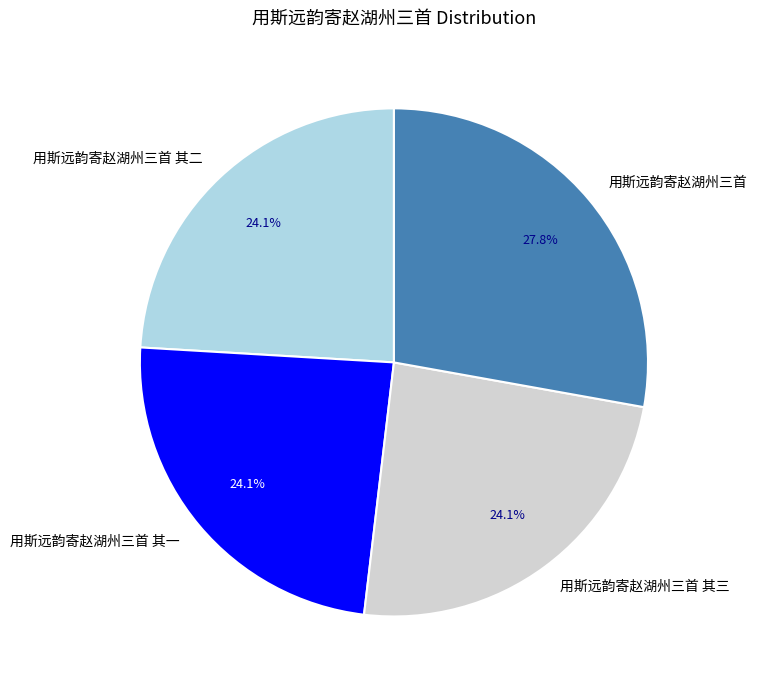

Does 用斯远韵寄赵湖州三首 account for over 50% of the chart?

No